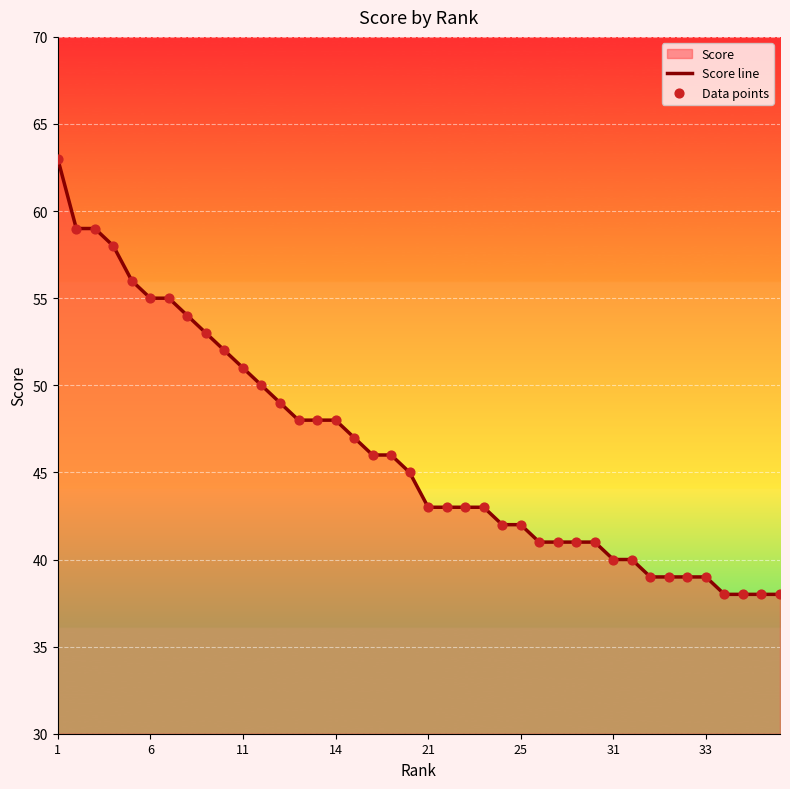

What is the maximum value shown in the chart?

63